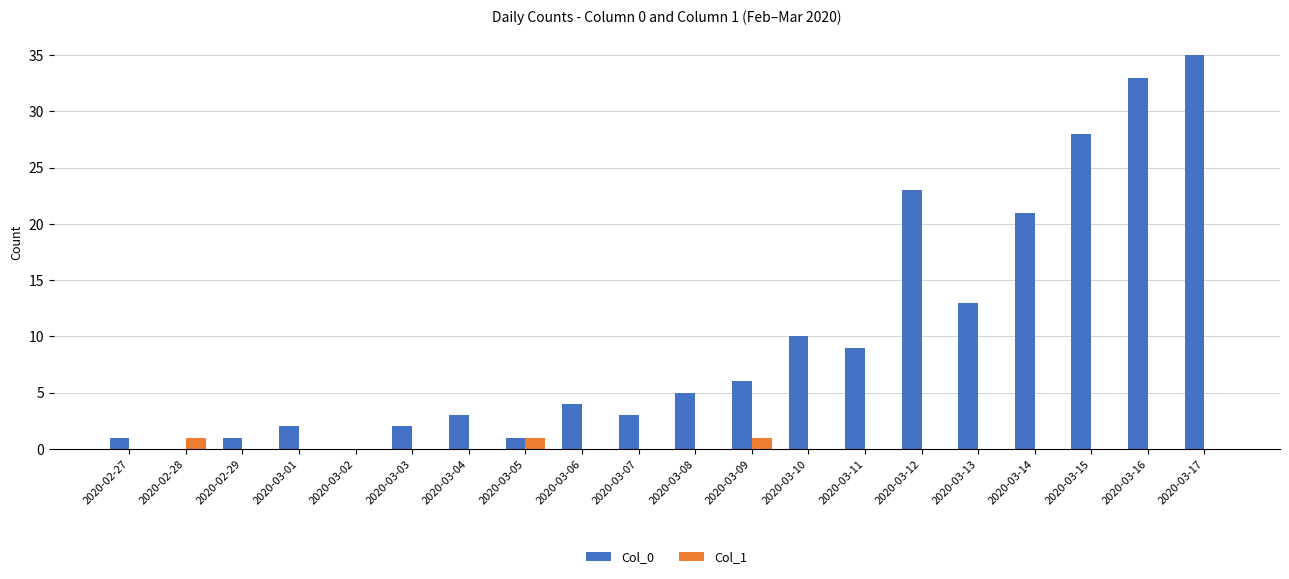

True or false: Col_0 has a value of 21 at 2020-03-14.

True